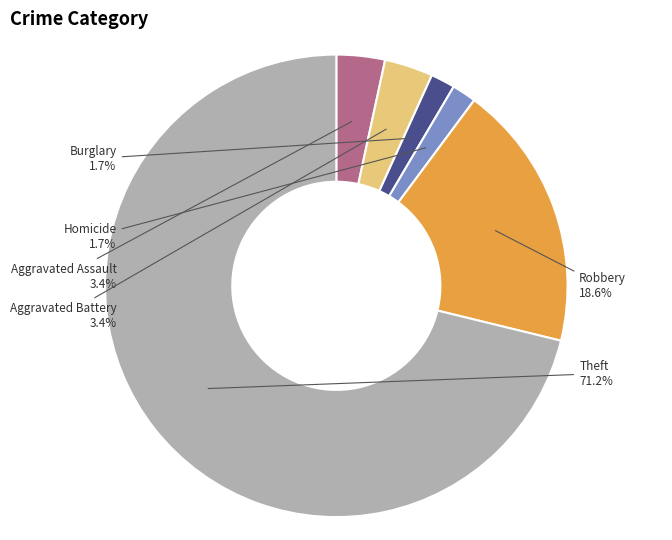

Is there any slice that represents more than half of the pie?

Yes